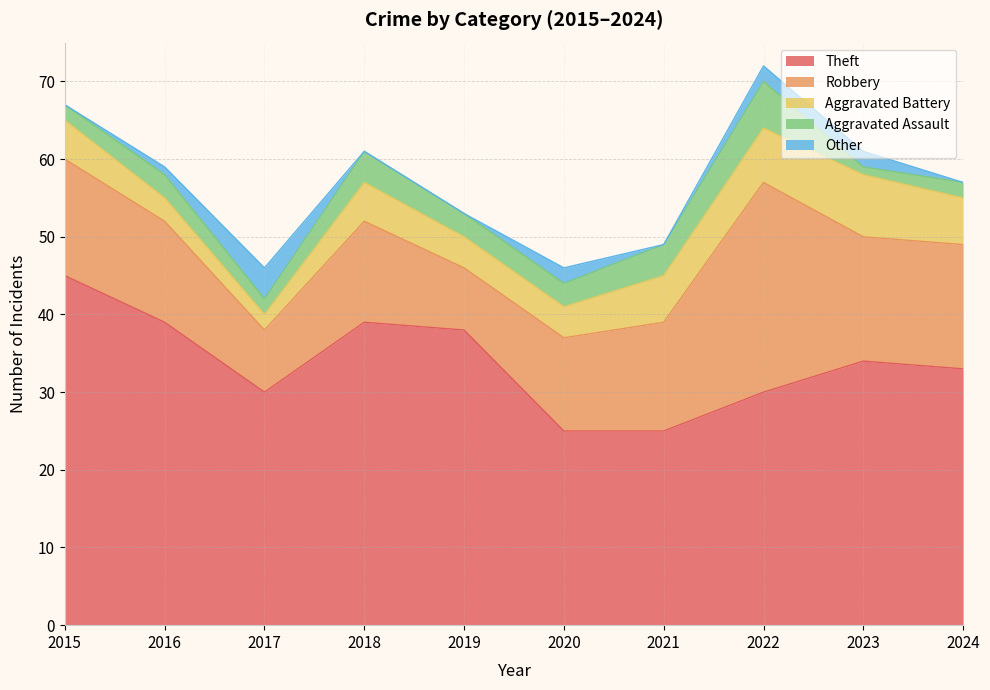

True or false: Theft and Aggravated Assault cross at least once.

False